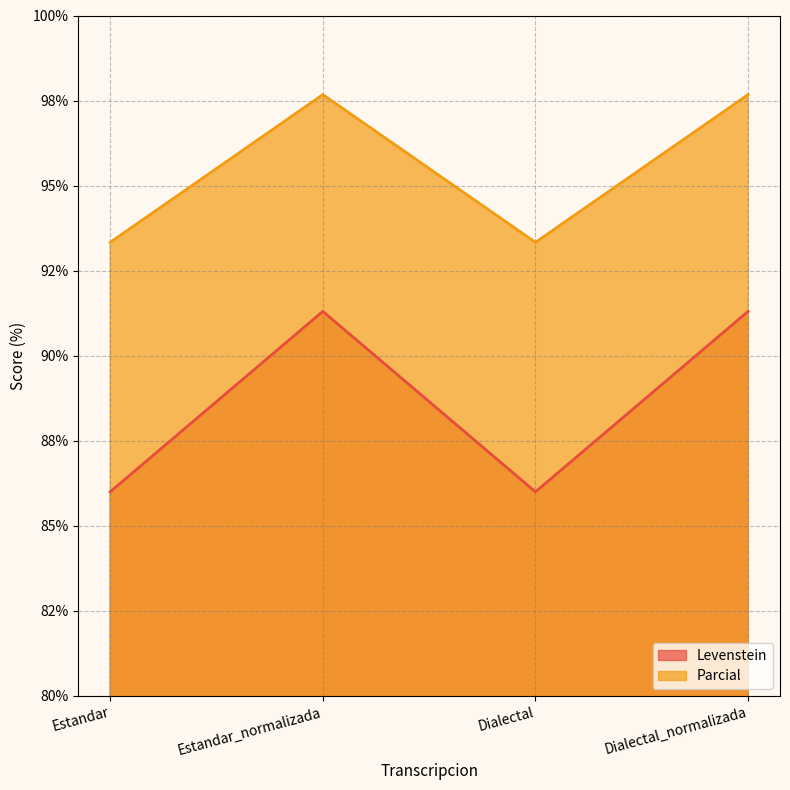

Where is Levenstein nearest to the value 88?

Estandar